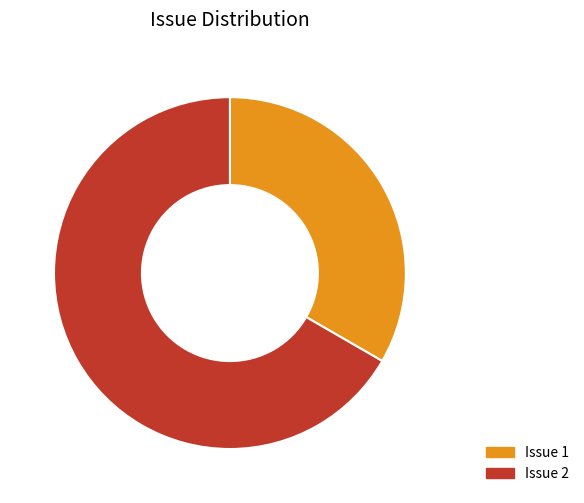

How many segments does this pie chart have?

2